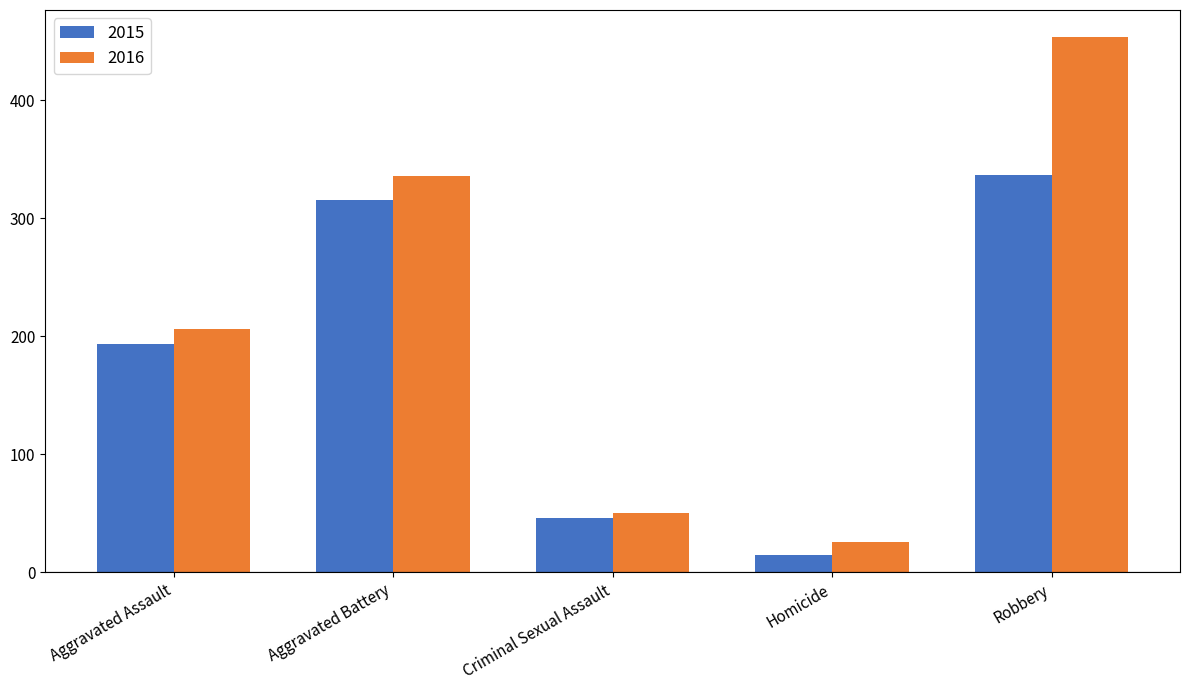

At how many categories does at least one series exceed 43?

4